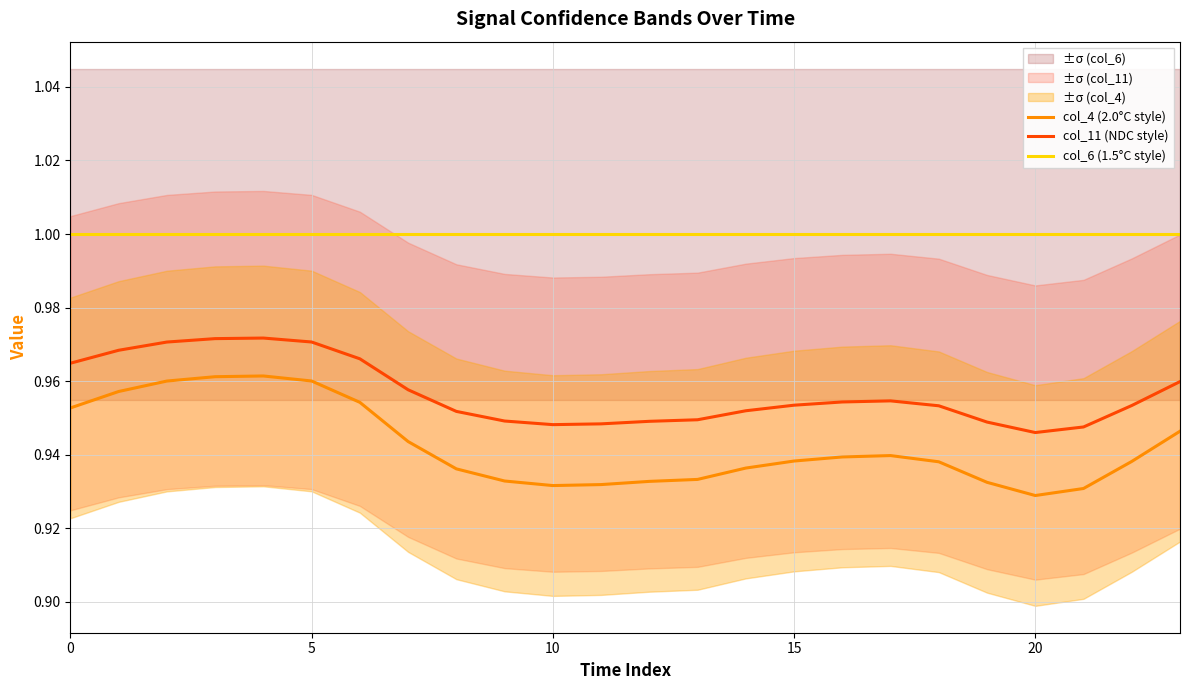

Reading left to right, list all the values displayed in this chart.

col_4 (2.0°C style): 1.0	1.0	1.0	1.0	1.0	1.0	1.0	0.9	0.9	0.9	0.9	0.9	0.9	0.9	0.9	0.9	0.9	0.9	0.9	0.9	0.9	0.9	0.9	0.9
col_11 (NDC style): 1.0	1.0	1.0	1.0	1.0	1.0	1.0	1.0	1.0	0.9	0.9	0.9	0.9	0.9	1.0	1.0	1.0	1.0	1.0	0.9	0.9	0.9	1.0	1.0
col_6 (1.5°C style): 1.0	1.0	1.0	1.0	1.0	1.0	1.0	1.0	1.0	1.0	1.0	1.0	1.0	1.0	1.0	1.0	1.0	1.0	1.0	1.0	1.0	1.0	1.0	1.0